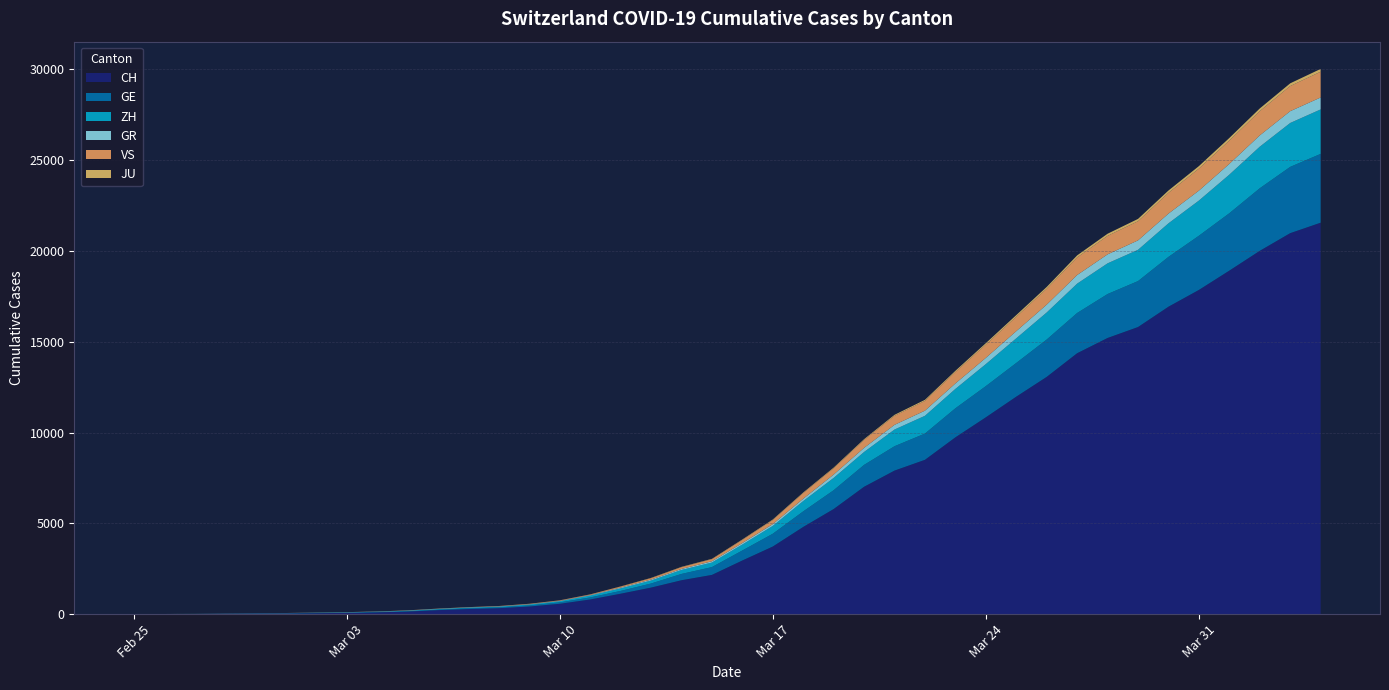

Read the GE value at 2020-03-13.

1767.5